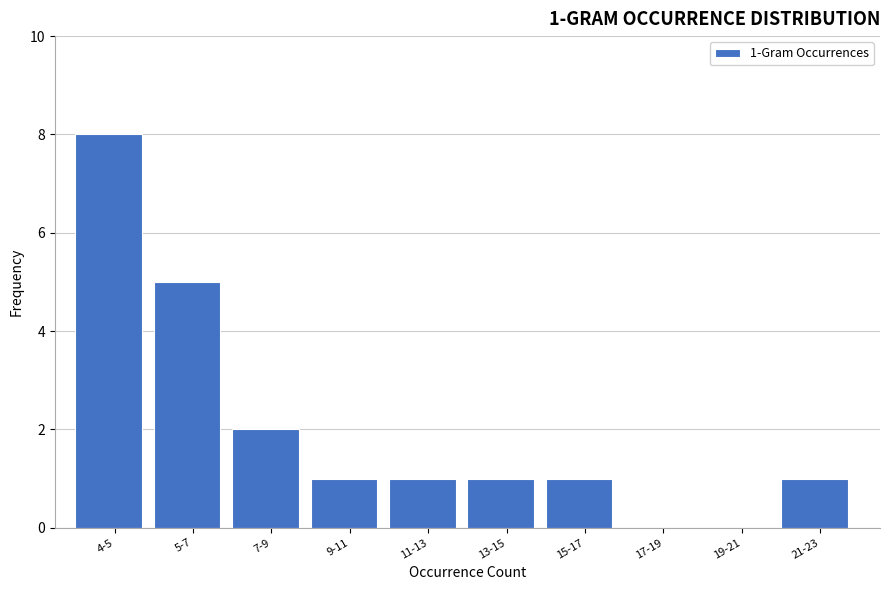

Reading right to left, what are all the values shown in this chart?

21-23=1	19-21=0	17-19=0	15-17=1	13-15=1	11-13=1	9-11=1	7-9=2	5-7=5	4-5=8